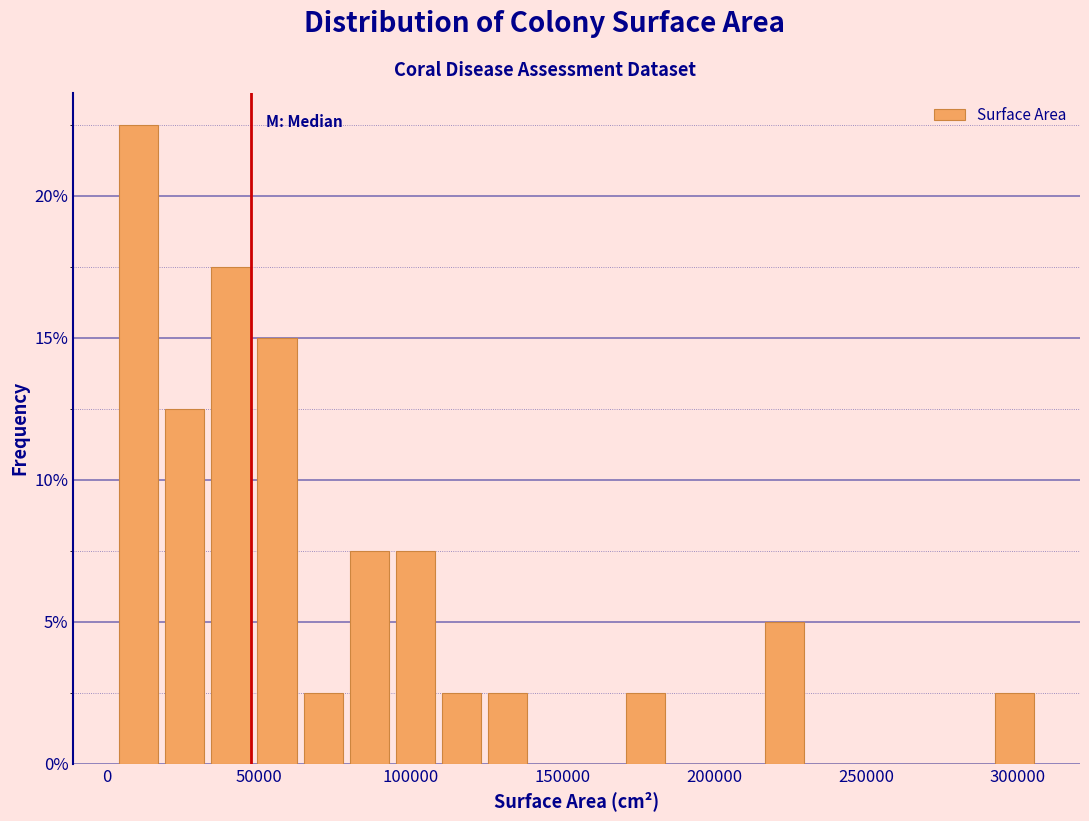

Around what value on the x-axis is the tallest bar? Give the approximate position of its centre, as read against the axis.

10000